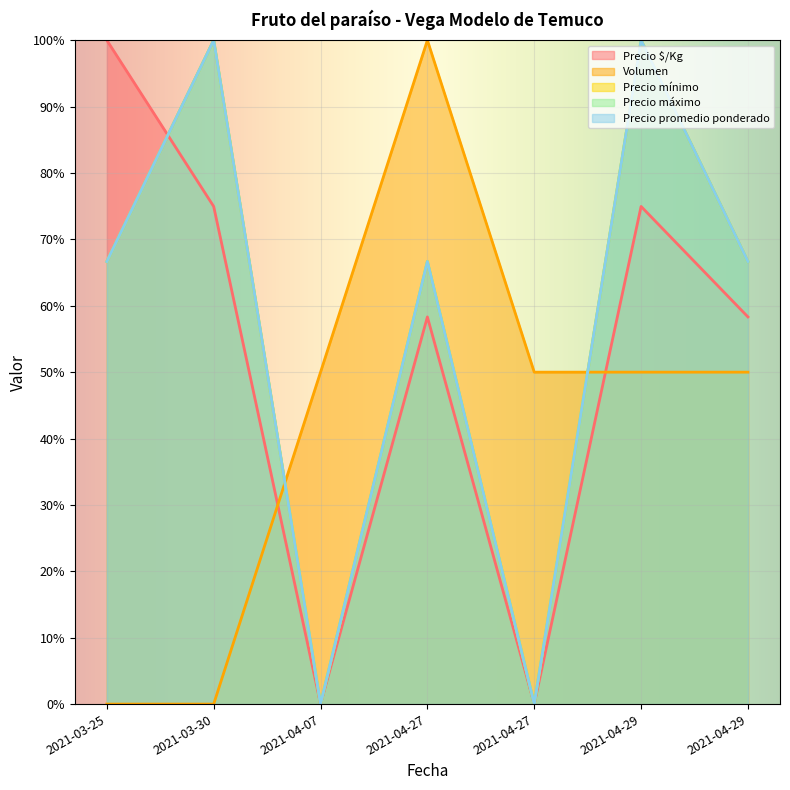

What is the difference between the maximum and second lowest values in the Precio máximo series?

100.0